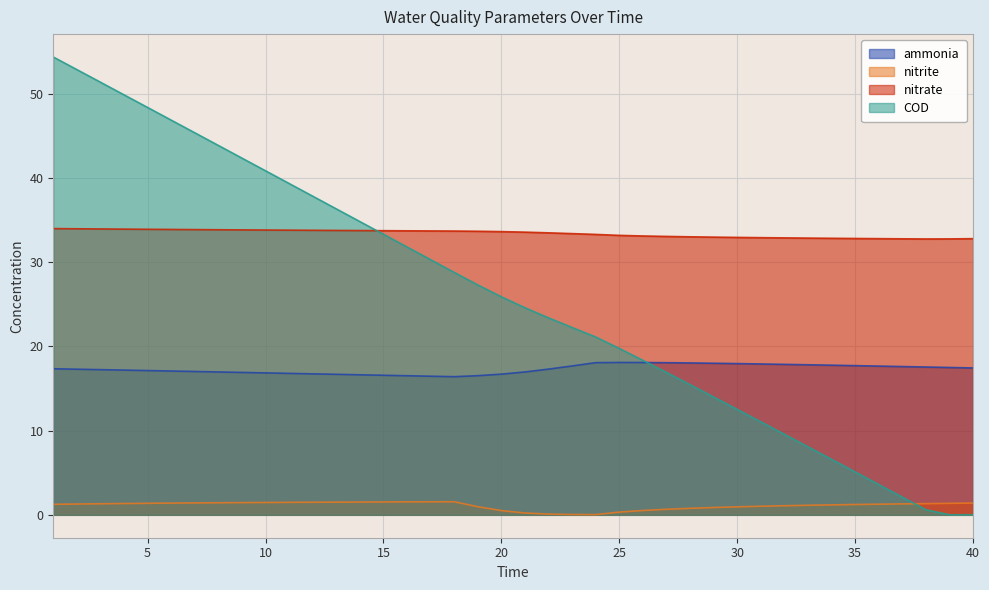

Reading left to right, transcribe all the data shown in this chart.

ammonia: 1=17.3	2=17.3	3=17.2	4=17.2	5=17.1	6=17.1	7=17.0	8=17.0	9=16.9	10=16.9	11=16.8	12=16.7	13=16.7	14=16.6	15=16.6	16=16.5	17=16.5	18=16.4	19=16.5	20=16.7	21=17.0	22=17.3	23=17.7	24=18.1	25=18.1	26=18.1	27=18.1	28=18.0	29=18.0	30=18.0	31=17.9	32=17.9	33=17.8	34=17.8	35=17.7	36=17.7	37=17.6	38=17.6	39=17.5	40=17.4
nitrite: 1=1.2	2=1.3	3=1.3	4=1.3	5=1.4	6=1.4	7=1.4	8=1.4	9=1.5	10=1.5	11=1.5	12=1.5	13=1.5	14=1.5	15=1.5	16=1.5	17=1.5	18=1.6	19=1.0	20=0.5	21=0.2	22=0.1	23=0.0	24=0.0	25=0.3	26=0.5	27=0.7	28=0.8	29=0.9	30=0.9	31=1.0	32=1.1	33=1.1	34=1.2	35=1.2	36=1.3	37=1.3	38=1.3	39=1.4	40=1.4
nitrate: 1=34.0	2=34.0	3=34.0	4=33.9	5=33.9	6=33.9	7=33.9	8=33.9	9=33.8	10=33.8	11=33.8	12=33.8	13=33.8	14=33.8	15=33.7	16=33.7	17=33.7	18=33.7	19=33.7	20=33.6	21=33.6	22=33.5	23=33.4	24=33.3	25=33.2	26=33.1	27=33.1	28=33.0	29=33.0	30=32.9	31=32.9	32=32.9	33=32.9	34=32.8	35=32.8	36=32.8	37=32.8	38=32.8	39=32.8	40=32.8
COD: 1=54.4	2=52.9	3=51.4	4=49.9	5=48.4	6=46.9	7=45.4	8=43.9	9=42.4	10=40.9	11=39.4	12=37.8	13=36.3	14=34.8	15=33.3	16=31.8	17=30.3	18=28.8	19=27.3	20=25.9	21=24.6	22=23.4	23=22.2	24=21.1	25=19.8	26=18.4	27=16.9	28=15.5	29=14.0	30=12.5	31=11.0	32=9.6	33=8.1	34=6.6	35=5.1	36=3.6	37=2.1	38=0.6	39=0.0	40=0.0